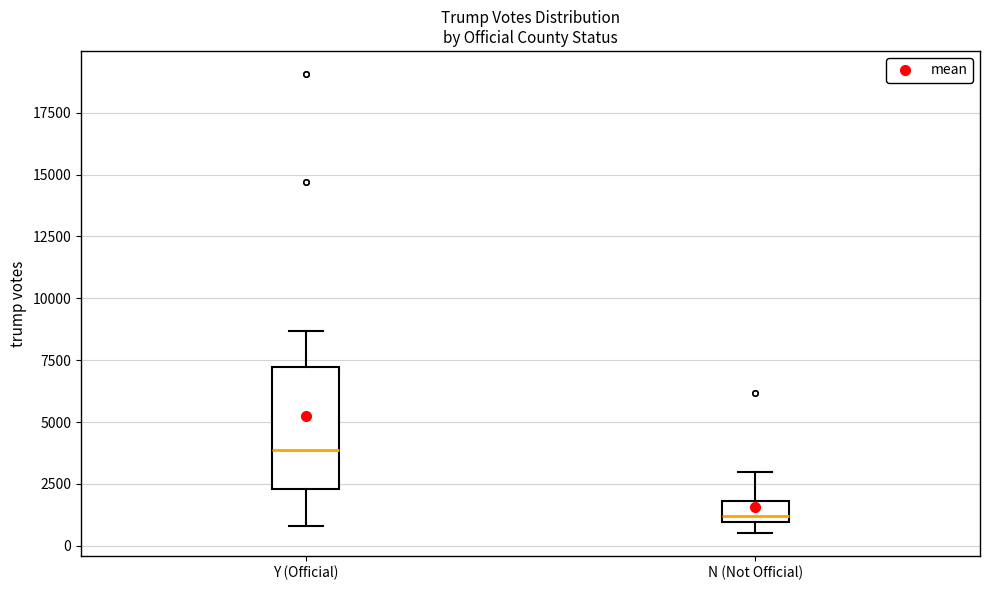

Which box is the tallest, from its lower edge to its upper edge?

Y (Official)